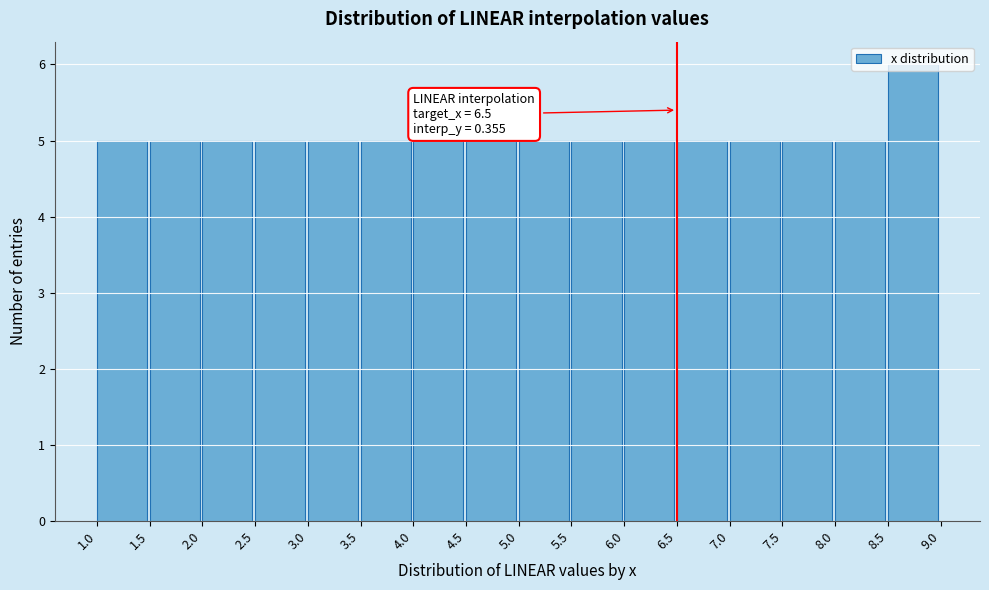

Which range on the x-axis has the tallest bar?

8.5 to 9.0